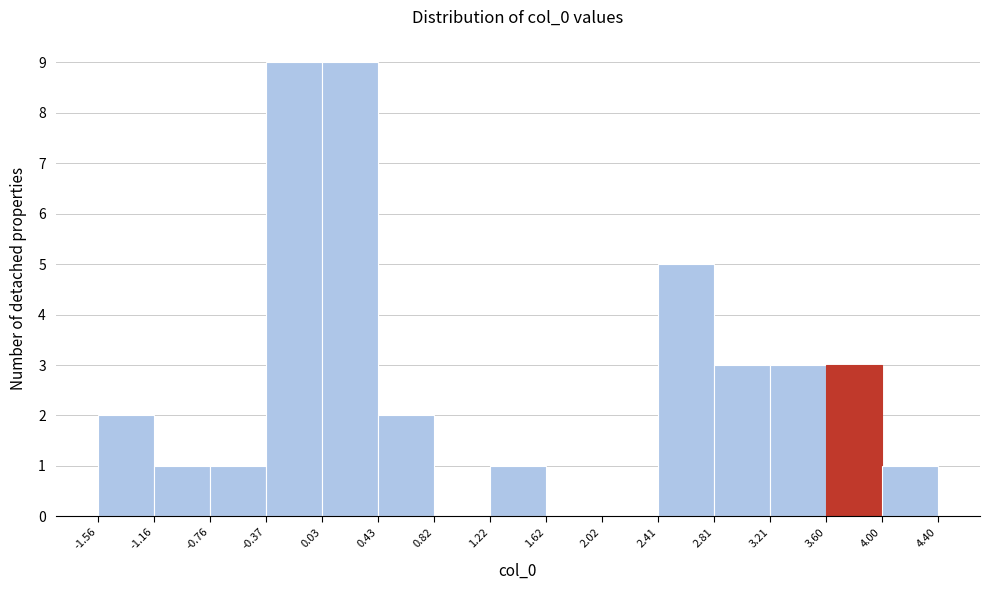

Reading left to right, list every bar in this chart as the range it spans on the x-axis followed by its height. The values are not printed on the chart, so give them approximately, as read against the axis.

-1.56 to -1.16: 2
-1.16 to -0.76: 1
-0.76 to -0.37: 1
-0.37 to 0.03: 9
0.03 to 0.43: 9
0.43 to 0.82: 2
0.82 to 1.22: 0
1.22 to 1.62: 1
1.62 to 2.02: 0
2.02 to 2.41: 0
2.41 to 2.81: 5
2.81 to 3.21: 3
3.21 to 3.60: 3
3.60 to 4.00: 3
4.00 to 4.40: 1